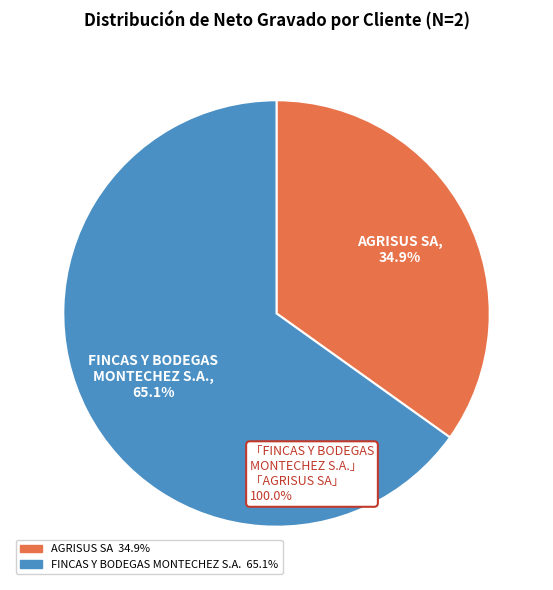

Count the number of slices in the pie.

2